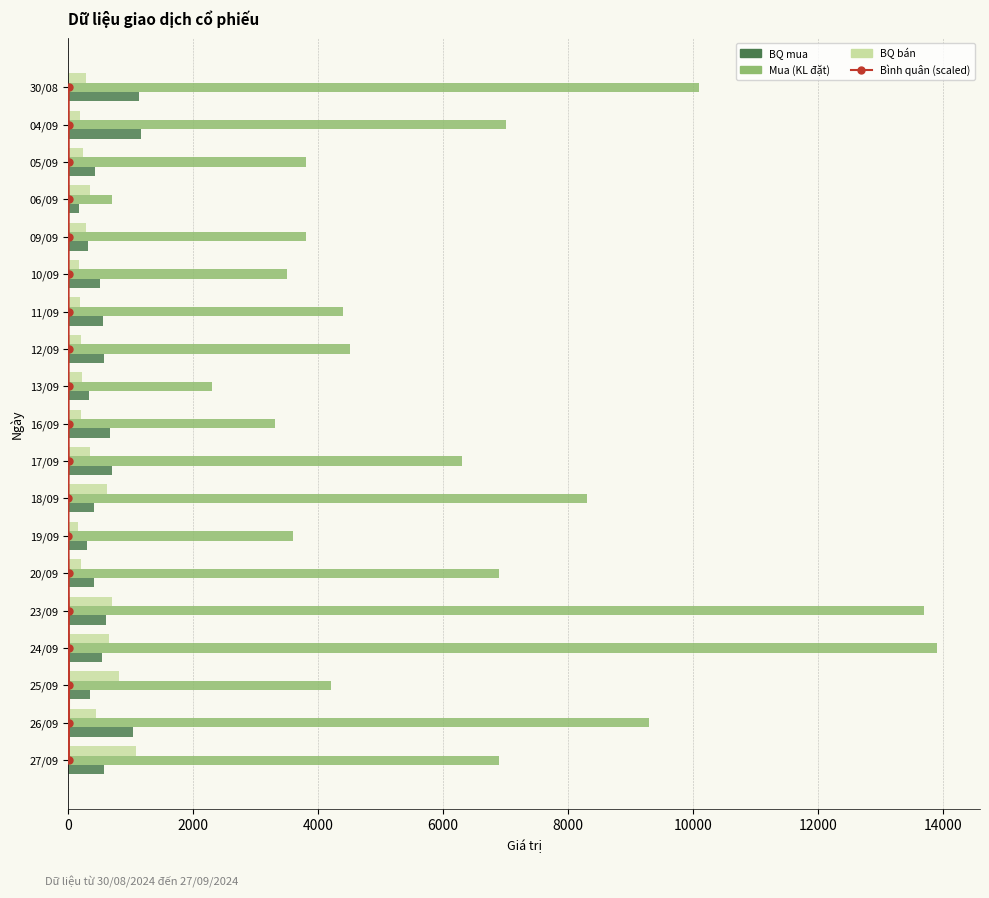

Reading left to right, transcribe all the data shown in this chart.

Bình quân (scaled): 0	1	2	3	4	5	6	7	8	9	10	11	12	13	14	15	16	17	18
BQ mua: 575	1033	350	535	596	406	300	415	700	660	329	563	550	500	317	175	422	1167	1122
Mua (KL đặt): 6900	9300	4200	13900	13700	6900	3600	8300	6300	3300	2300	4500	4400	3500	3800	700	3800	7000	10100
BQ bán: 1085	445	805	641	692	200	150	613	350	200	220	200	183	171	280	338	233	183	286